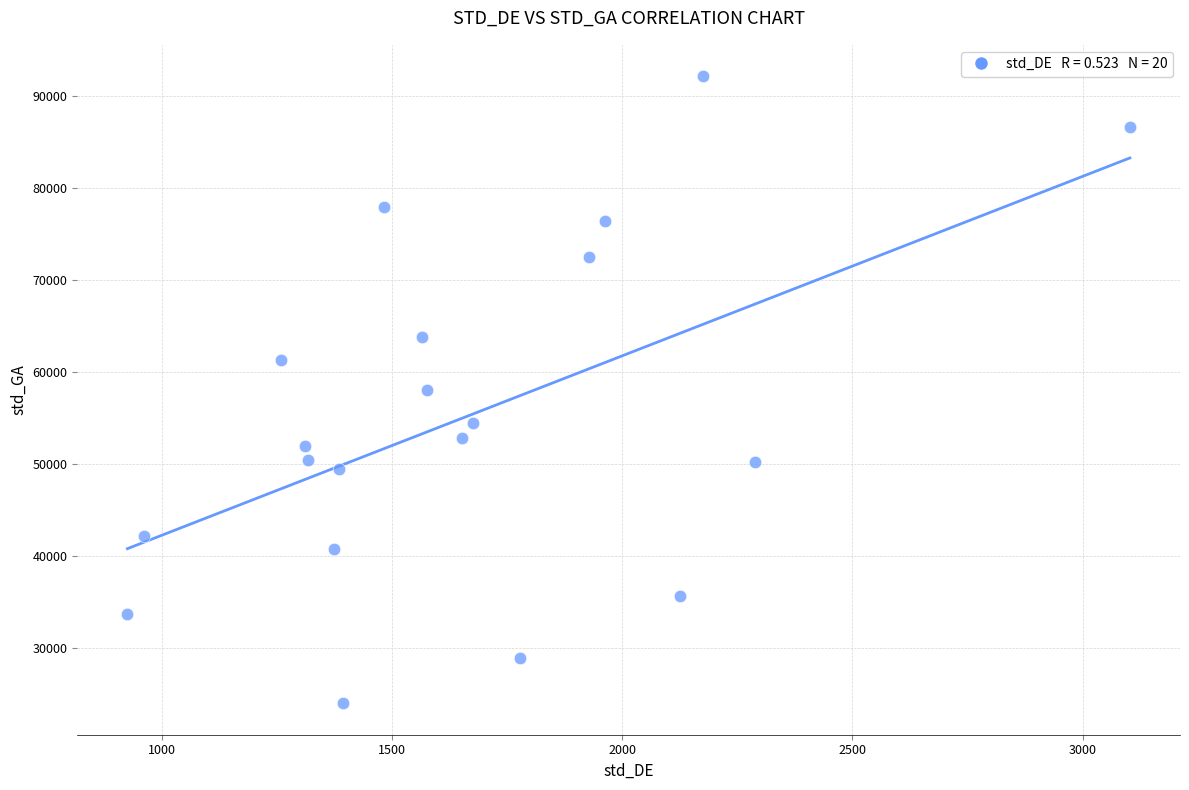

What is the range of X values (max minus min)?

2177.2